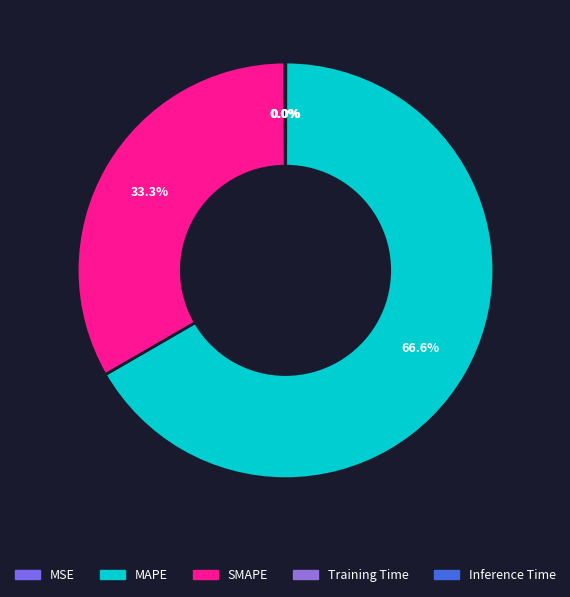

How many segments does this pie chart have?

5